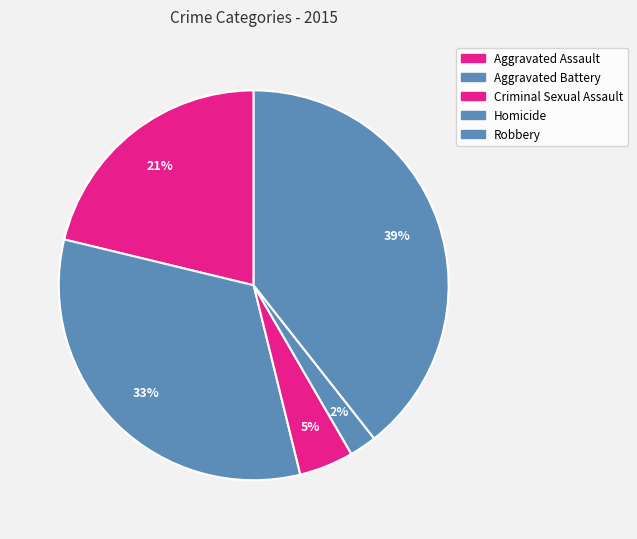

To the nearest percent, what is the combined percentage of Aggravated Battery and Criminal Sexual Assault?

37%